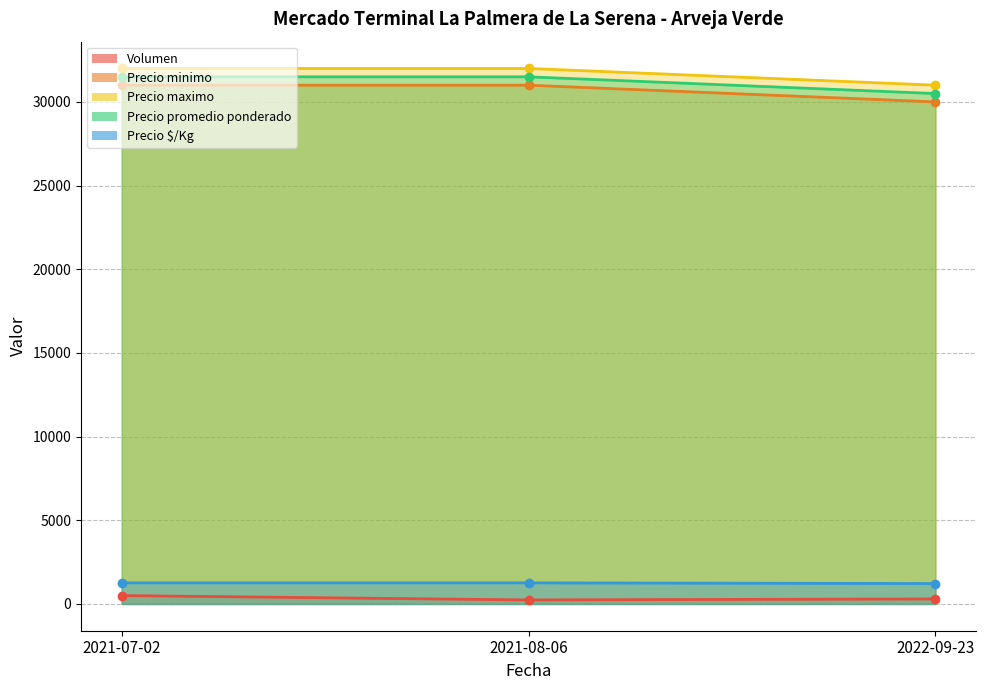

What is the spread (max minus min) of values at 2021-07-02?

31500